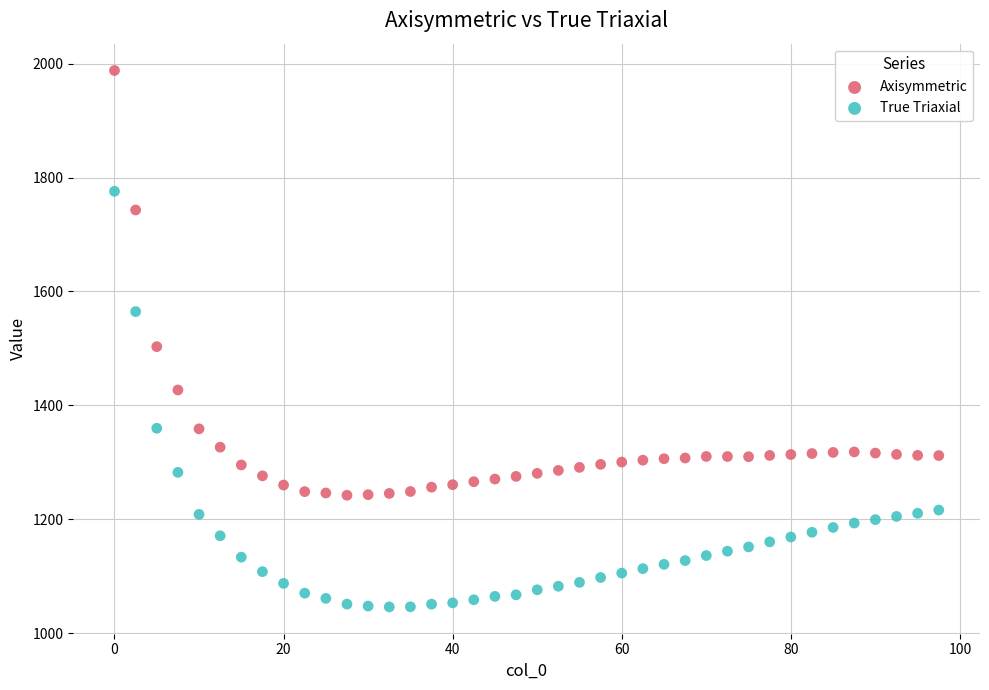

Which series has the largest Y range (max minus min)?

Axisymmetric